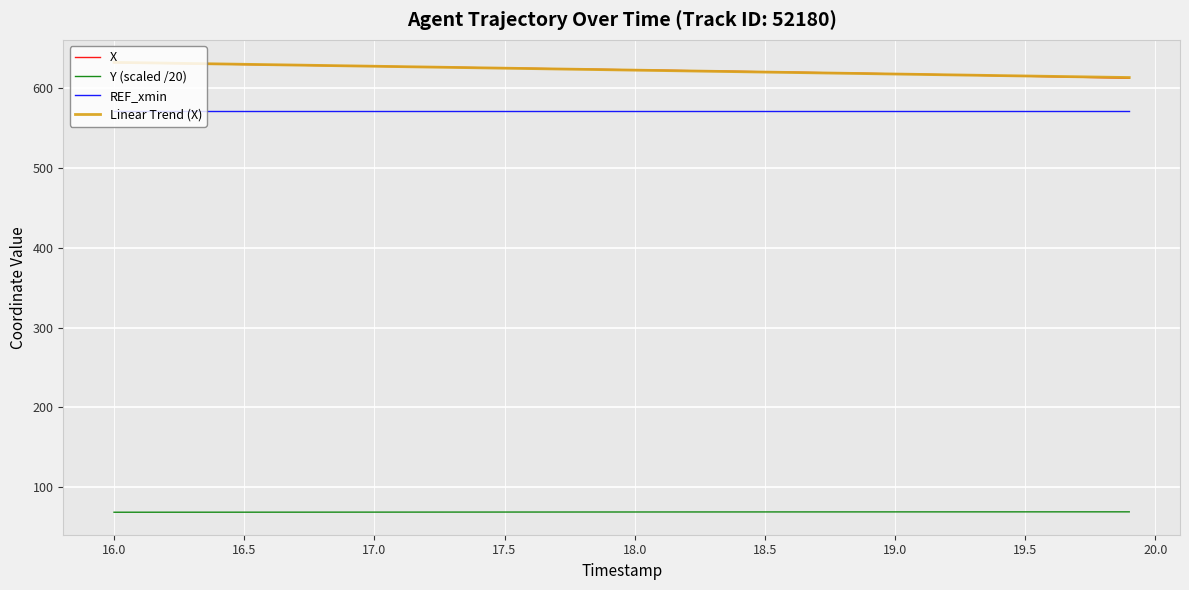

What is the sum of all Y (scaled /20) values?

2771.1